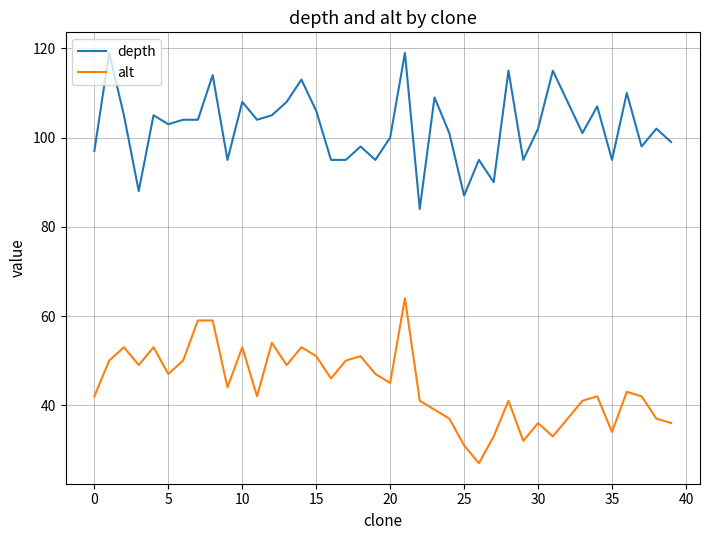

Which series has the largest total across all categories?

depth